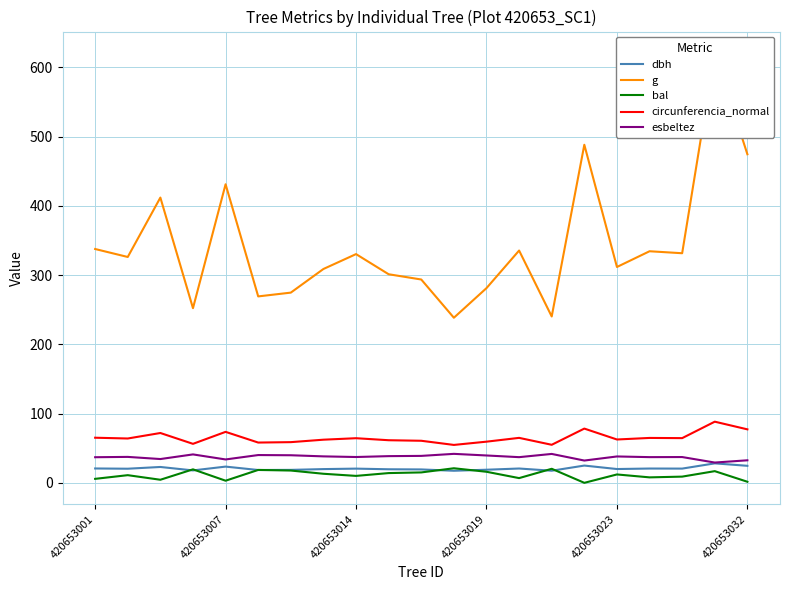

True or false: bal has more than 2 points higher than both neighbors.

True